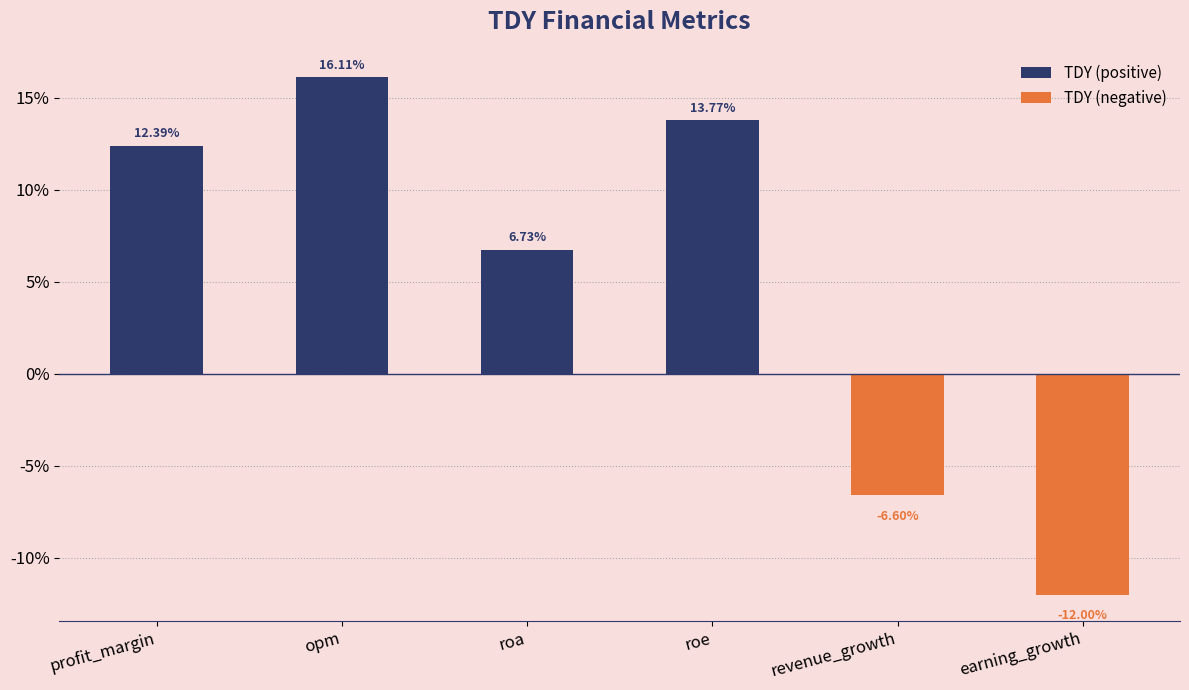

Which category has the highest value across all series?

opm